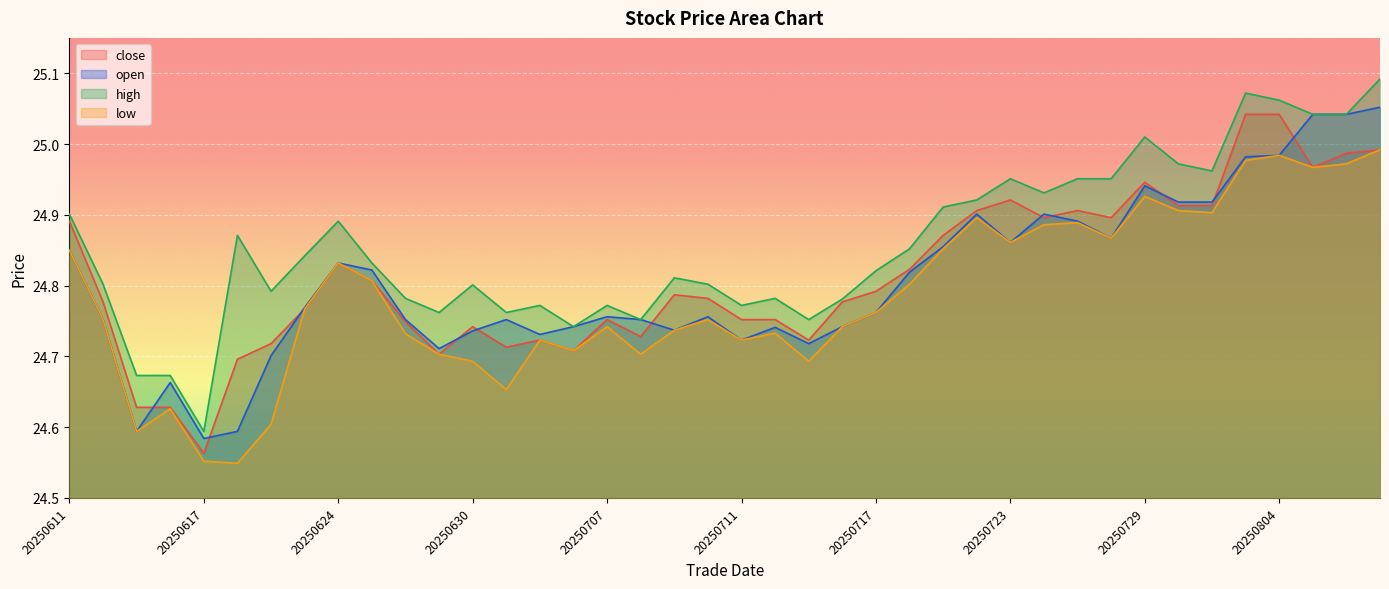

What is the greatest value displayed?

25.1